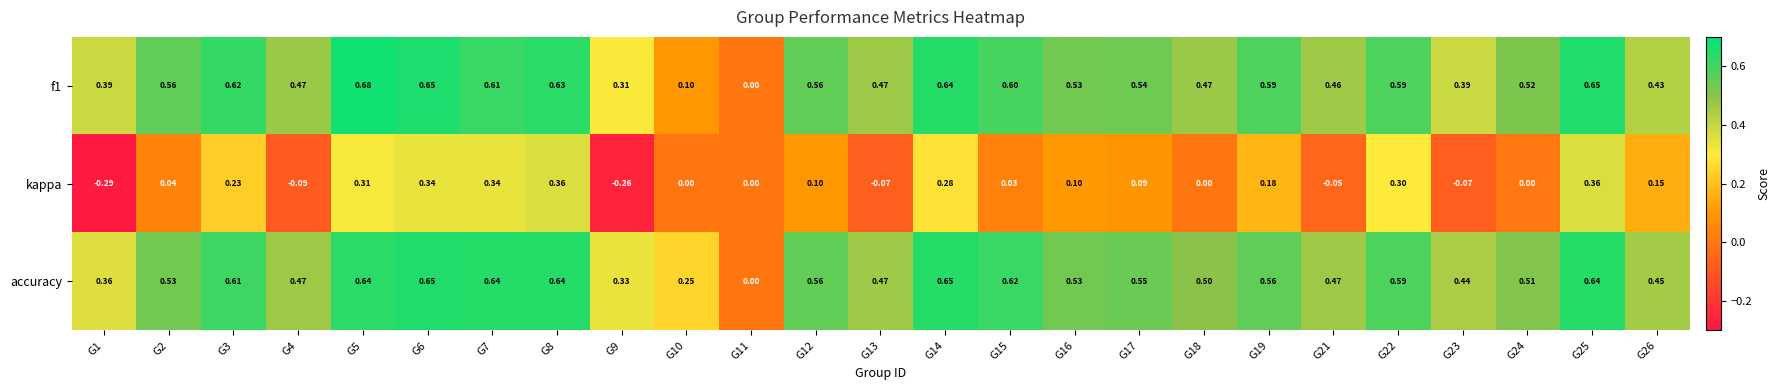

At which category is the sum across all series the highest?

G25